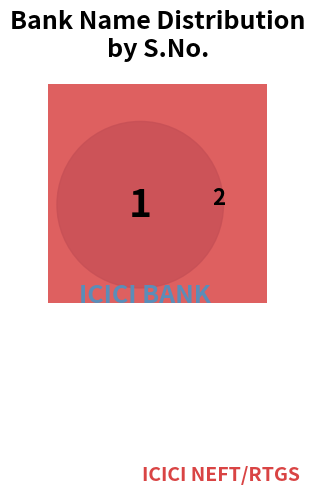

Which slice represents more than half of the pie?

ICICI NEFT/RTGS